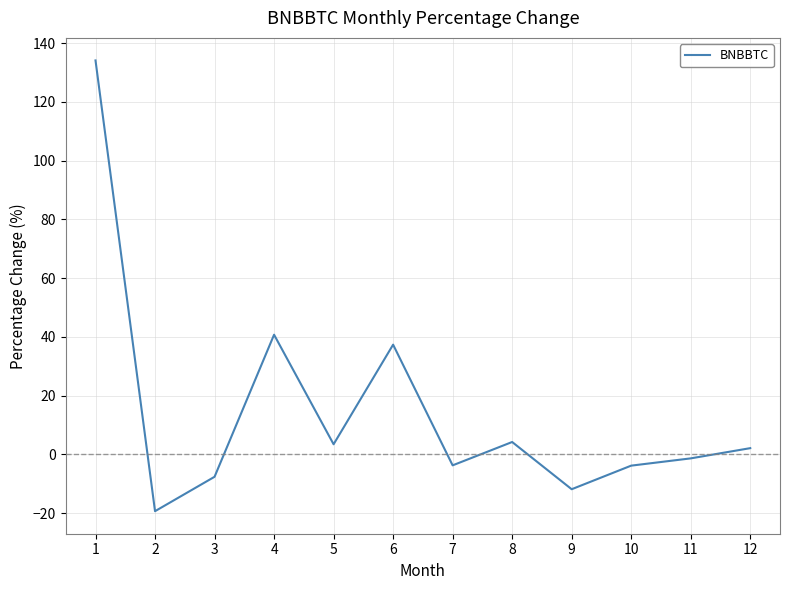

Which label corresponds to the largest value in the chart?

1